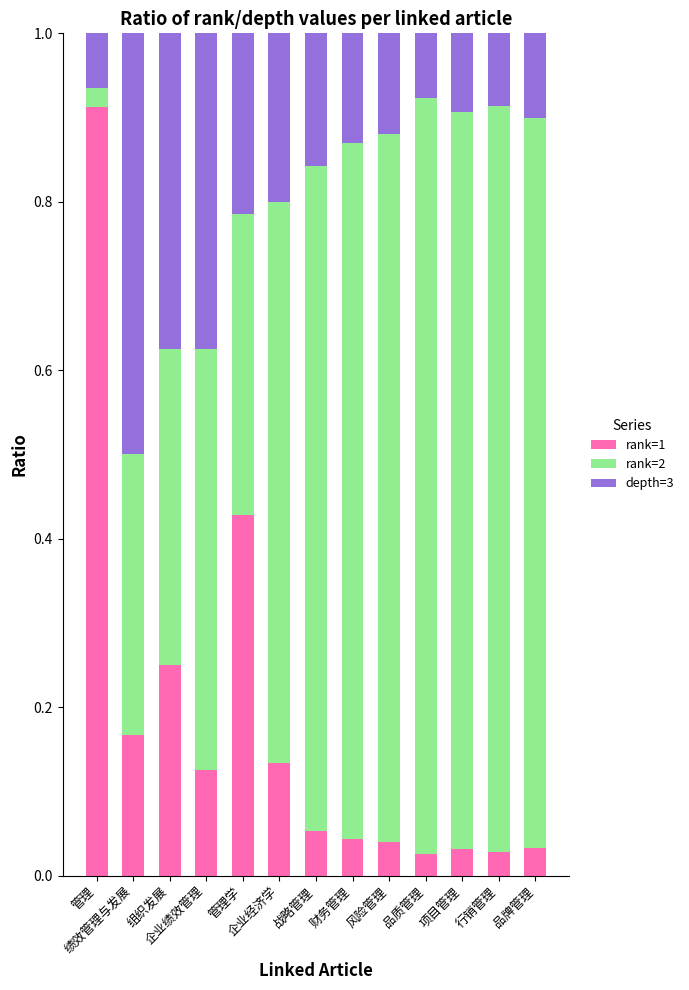

What is the sum of all rank=1 values?

2.3